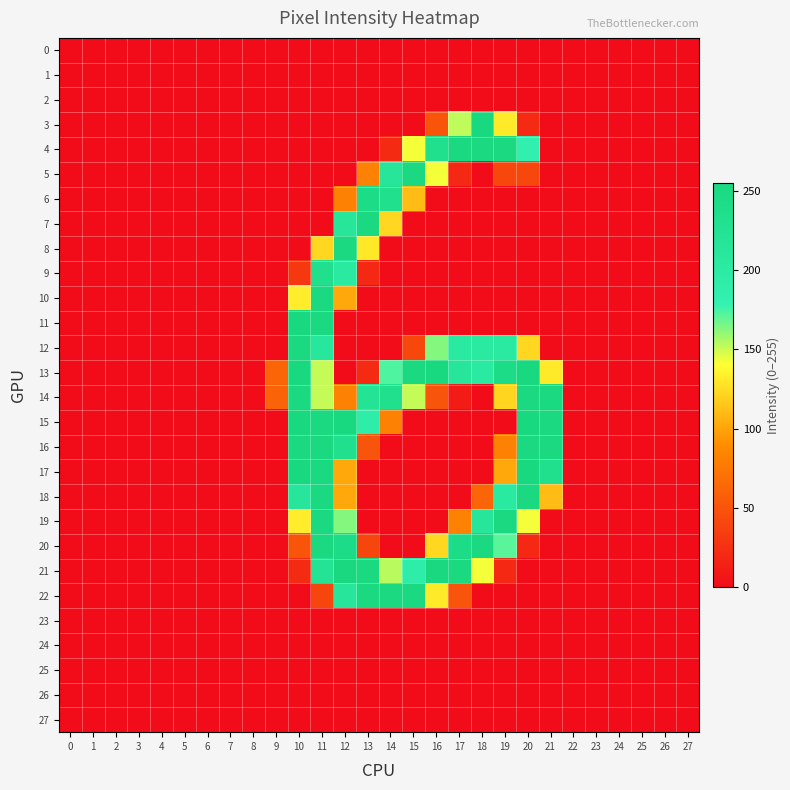

Reading left to right, transcribe all the data shown in this chart.

0: 0=0	1=0	2=0	3=0	4=0	5=0	6=0	7=0	8=0	9=0	10=0	11=0	12=0	13=0	14=0	15=0	16=0	17=0	18=0	19=0	20=0	21=0	22=0	23=0	24=0	25=0	26=0	27=0
1: 0=0	1=0	2=0	3=0	4=0	5=0	6=0	7=0	8=0	9=0	10=0	11=0	12=0	13=0	14=0	15=0	16=0	17=0	18=0	19=0	20=0	21=0	22=0	23=0	24=0	25=0	26=0	27=0
2: 0=0	1=0	2=0	3=0	4=0	5=0	6=0	7=0	8=0	9=0	10=0	11=0	12=0	13=0	14=0	15=0	16=0	17=0	18=0	19=0	20=0	21=0	22=0	23=0	24=0	25=0	26=0	27=0
3: 0=0	1=0	2=0	3=0	4=0	5=0	6=0	7=0	8=0	9=0	10=0	11=0	12=0	13=0	14=0	15=0	16=51	17=152	18=254	19=131	20=21	21=0	22=0	23=0	24=0	25=0	26=0	27=0
4: 0=0	1=0	2=0	3=0	4=0	5=0	6=0	7=0	8=0	9=0	10=0	11=0	12=0	13=0	14=21	15=142	16=233	17=252	18=253	19=252	20=183	21=0	22=0	23=0	24=0	25=0	26=0	27=0
5: 0=0	1=0	2=0	3=0	4=0	5=0	6=0	7=0	8=0	9=0	10=0	11=0	12=0	13=82	14=214	15=253	16=142	17=20	18=0	19=41	20=41	21=0	22=0	23=0	24=0	25=0	26=0	27=0
6: 0=0	1=0	2=0	3=0	4=0	5=0	6=0	7=0	8=0	9=0	10=0	11=0	12=82	13=243	14=233	15=111	16=0	17=0	18=0	19=0	20=0	21=0	22=0	23=0	24=0	25=0	26=0	27=0
7: 0=0	1=0	2=0	3=0	4=0	5=0	6=0	7=0	8=0	9=0	10=0	11=0	12=214	13=253	14=123	15=0	16=0	17=0	18=0	19=0	20=0	21=0	22=0	23=0	24=0	25=0	26=0	27=0
8: 0=0	1=0	2=0	3=0	4=0	5=0	6=0	7=0	8=0	9=0	10=0	11=123	12=253	13=130	14=0	15=0	16=0	17=0	18=0	19=0	20=0	21=0	22=0	23=0	24=0	25=0	26=0	27=0
9: 0=0	1=0	2=0	3=0	4=0	5=0	6=0	7=0	8=0	9=0	10=31	11=233	12=203	13=20	14=0	15=0	16=0	17=0	18=0	19=0	20=0	21=0	22=0	23=0	24=0	25=0	26=0	27=0
10: 0=0	1=0	2=0	3=0	4=0	5=0	6=0	7=0	8=0	9=0	10=132	11=252	12=102	13=0	14=0	15=0	16=0	17=0	18=0	19=0	20=0	21=0	22=0	23=0	24=0	25=0	26=0	27=0
11: 0=0	1=0	2=0	3=0	4=0	5=0	6=0	7=0	8=0	9=0	10=254	11=253	12=0	13=0	14=0	15=0	16=0	17=0	18=0	19=0	20=0	21=0	22=0	23=0	24=0	25=0	26=0	27=0
12: 0=0	1=0	2=0	3=0	4=0	5=0	6=0	7=0	8=0	9=0	10=253	11=212	12=0	13=0	14=0	15=41	16=163	17=203	18=203	19=203	20=123	21=0	22=0	23=0	24=0	25=0	26=0	27=0
13: 0=0	1=0	2=0	3=0	4=0	5=0	6=0	7=0	8=0	9=62	10=254	11=151	12=0	13=21	14=173	15=253	16=254	17=213	18=203	19=243	20=254	21=131	22=0	23=0	24=0	25=0	26=0	27=0
14: 0=0	1=0	2=0	3=0	4=0	5=0	6=0	7=0	8=0	9=61	10=253	11=151	12=82	13=223	14=233	15=151	16=50	17=10	18=0	19=122	20=253	21=252	22=0	23=0	24=0	25=0	26=0	27=0
15: 0=0	1=0	2=0	3=0	4=0	5=0	6=0	7=0	8=0	9=0	10=254	11=253	12=254	13=192	14=82	15=0	16=0	17=0	18=0	19=0	20=254	21=253	22=0	23=0	24=0	25=0	26=0	27=0
16: 0=0	1=0	2=0	3=0	4=0	5=0	6=0	7=0	8=0	9=0	10=253	11=252	12=233	13=50	14=0	15=0	16=0	17=0	18=0	19=82	20=253	21=252	22=0	23=0	24=0	25=0	26=0	27=0
17: 0=0	1=0	2=0	3=0	4=0	5=0	6=0	7=0	8=0	9=0	10=254	11=253	12=102	13=0	14=0	15=0	16=0	17=0	18=0	19=102	20=254	21=233	22=0	23=0	24=0	25=0	26=0	27=0
18: 0=0	1=0	2=0	3=0	4=0	5=0	6=0	7=0	8=0	9=0	10=213	11=252	12=102	13=0	14=0	15=0	16=0	17=0	18=62	19=203	20=253	21=111	22=0	23=0	24=0	25=0	26=0	27=0
19: 0=0	1=0	2=0	3=0	4=0	5=0	6=0	7=0	8=0	9=0	10=132	11=253	12=163	13=0	14=0	15=0	16=0	17=82	18=214	19=253	20=142	21=0	22=0	23=0	24=0	25=0	26=0	27=0
20: 0=0	1=0	2=0	3=0	4=0	5=0	6=0	7=0	8=0	9=0	10=51	11=252	12=243	13=40	14=0	15=0	16=123	17=243	18=253	19=171	20=20	21=0	22=0	23=0	24=0	25=0	26=0	27=0
21: 0=0	1=0	2=0	3=0	4=0	5=0	6=0	7=0	8=0	9=0	10=21	11=223	12=255	13=253	14=153	15=193	16=255	17=253	18=142	19=20	20=0	21=0	22=0	23=0	24=0	25=0	26=0	27=0
22: 0=0	1=0	2=0	3=0	4=0	5=0	6=0	7=0	8=0	9=0	10=0	11=40	12=213	13=252	14=253	15=252	16=131	17=50	18=0	19=0	20=0	21=0	22=0	23=0	24=0	25=0	26=0	27=0
23: 0=0	1=0	2=0	3=0	4=0	5=0	6=0	7=0	8=0	9=0	10=0	11=0	12=0	13=0	14=0	15=0	16=0	17=0	18=0	19=0	20=0	21=0	22=0	23=0	24=0	25=0	26=0	27=0
24: 0=0	1=0	2=0	3=0	4=0	5=0	6=0	7=0	8=0	9=0	10=0	11=0	12=0	13=0	14=0	15=0	16=0	17=0	18=0	19=0	20=0	21=0	22=0	23=0	24=0	25=0	26=0	27=0
25: 0=0	1=0	2=0	3=0	4=0	5=0	6=0	7=0	8=0	9=0	10=0	11=0	12=0	13=0	14=0	15=0	16=0	17=0	18=0	19=0	20=0	21=0	22=0	23=0	24=0	25=0	26=0	27=0
26: 0=0	1=0	2=0	3=0	4=0	5=0	6=0	7=0	8=0	9=0	10=0	11=0	12=0	13=0	14=0	15=0	16=0	17=0	18=0	19=0	20=0	21=0	22=0	23=0	24=0	25=0	26=0	27=0
27: 0=0	1=0	2=0	3=0	4=0	5=0	6=0	7=0	8=0	9=0	10=0	11=0	12=0	13=0	14=0	15=0	16=0	17=0	18=0	19=0	20=0	21=0	22=0	23=0	24=0	25=0	26=0	27=0